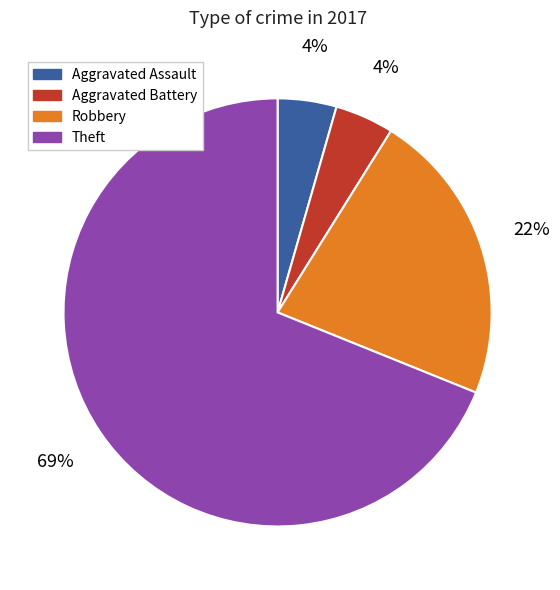

To the nearest percent, what is the difference between the Robbery and Aggravated Assault slice percentages?

18%